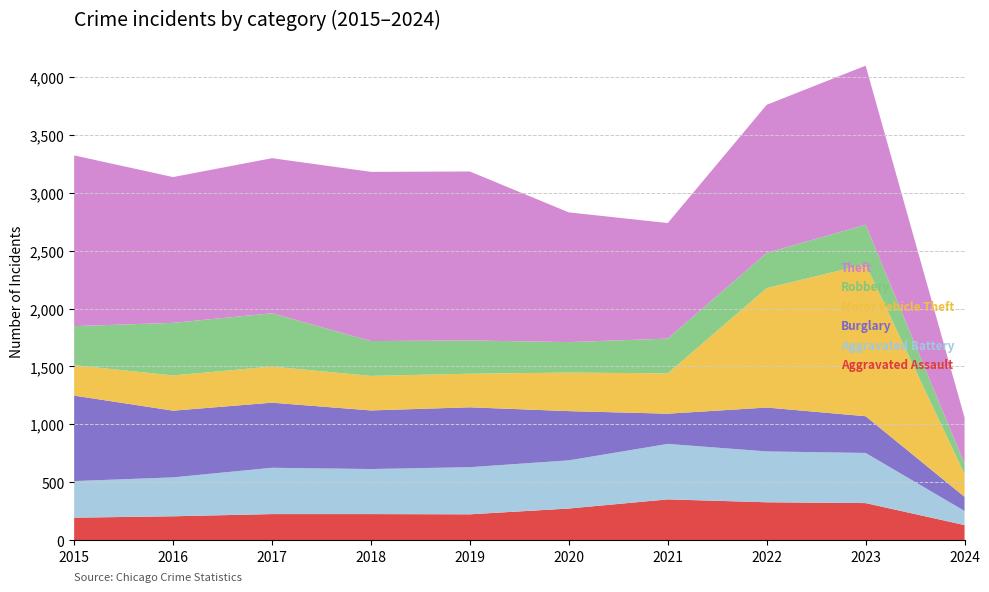

Reading left to right, list all the values displayed in this chart.

Aggravated Assault: 194	206	225	225	223	273	352	327	320	130
Aggravated Battery: 316	336	400	389	407	416	479	439	433	122
Burglary: 738	576	562	506	517	425	261	379	317	122
Motor Vehicle Theft: 263	304	312	298	290	333	348	1031	1312	195
Robbery: 337	454	460	301	287	263	300	304	341	89
Theft: 1474	1259	1339	1461	1459	1120	998	1279	1374	400